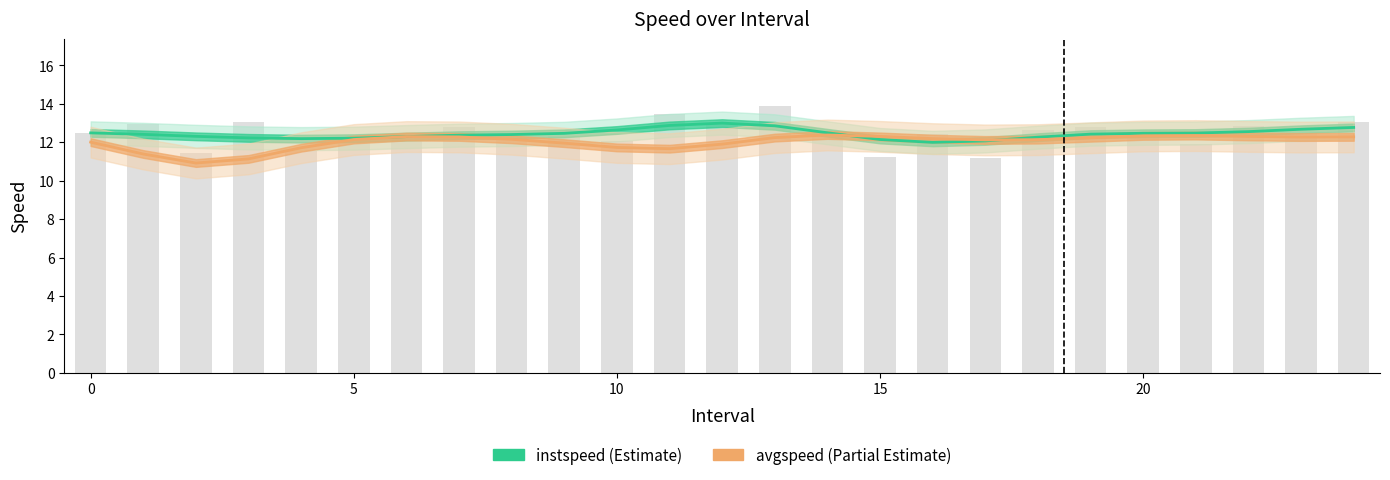

Is the value of avgspeed at 25 greater than the value of instspeed at 7?

No